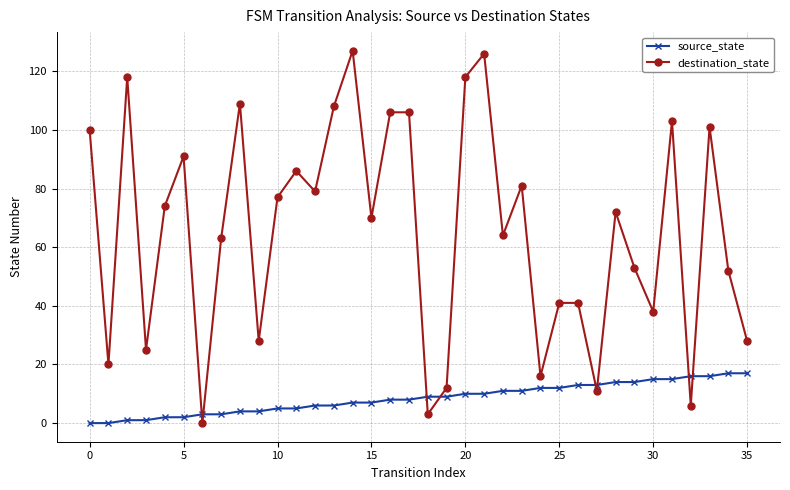

True or false: source_state and destination_state cross at least once.

True